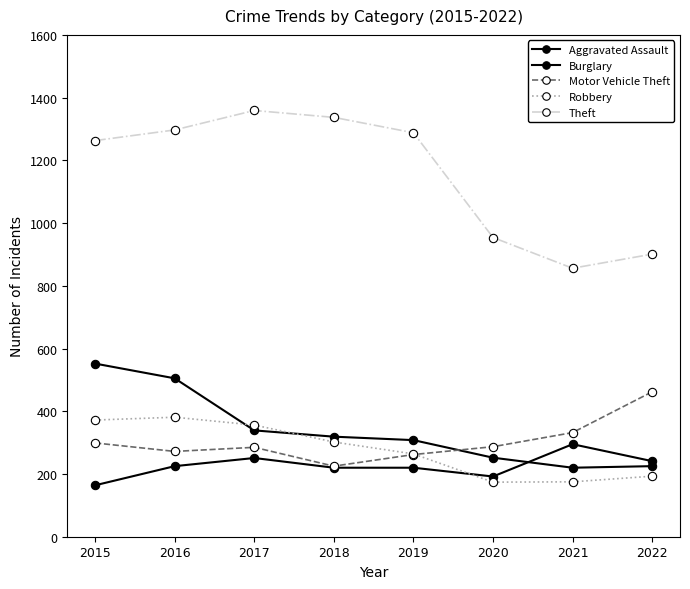

At which category does Robbery reach its first local valley?

2020